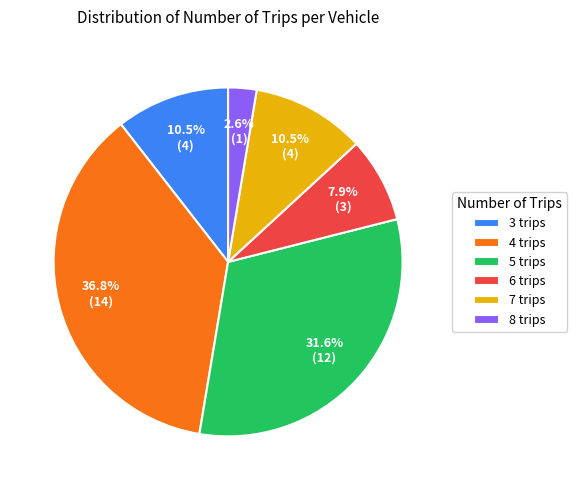

True or false: 7 trips accounts for 4% of the total.

False